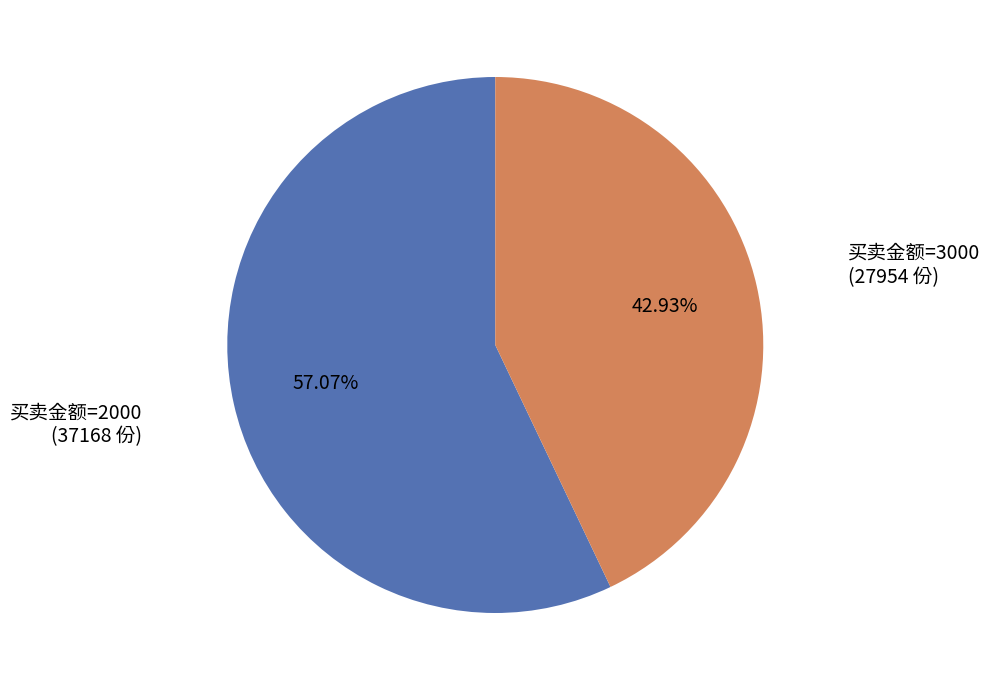

Is there a majority slice in this chart?

Yes